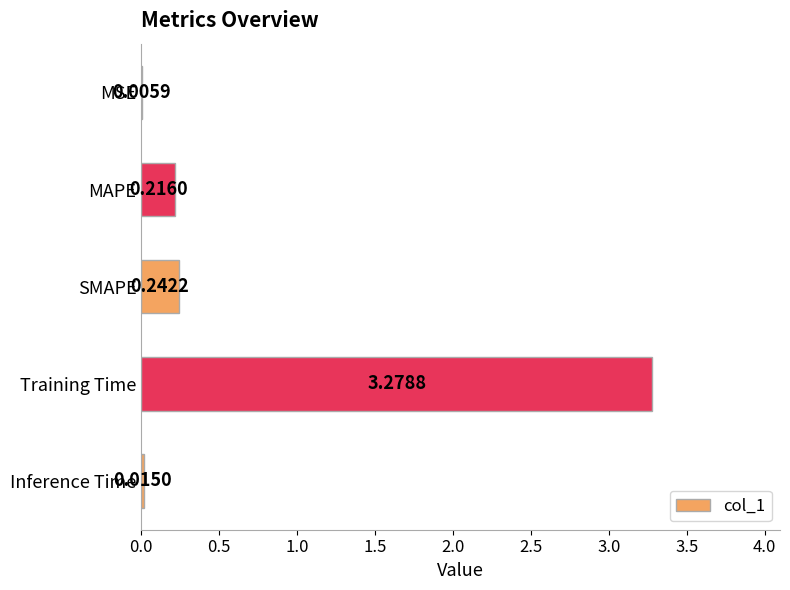

What is the change in value from Inference Time to SMAPE?

+0.2